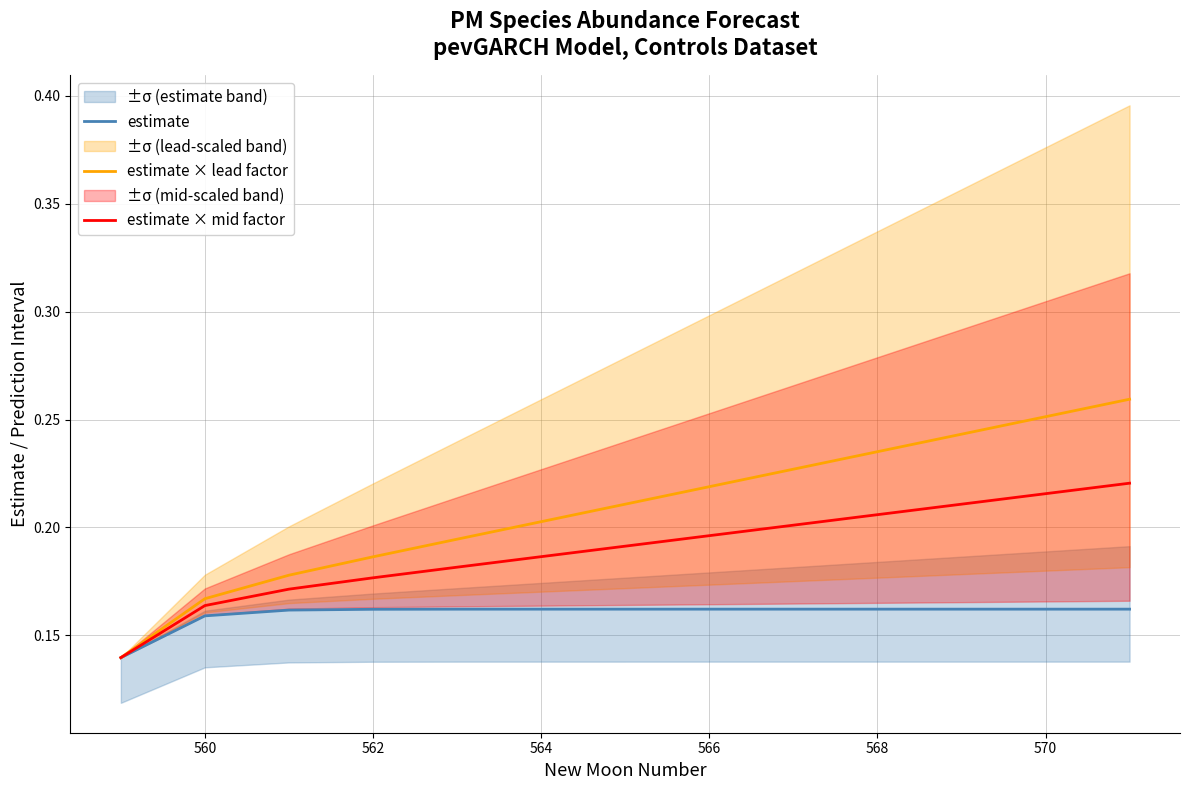

The estimate × lead factor series shows 0.1 at 566. True or false?

False